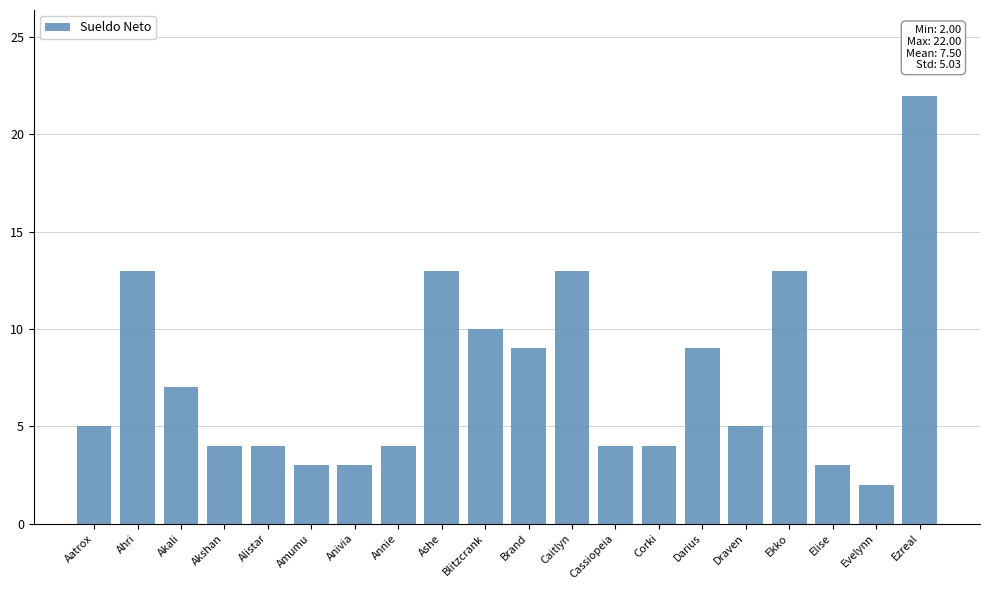

What is the minimum value shown in the chart?

2